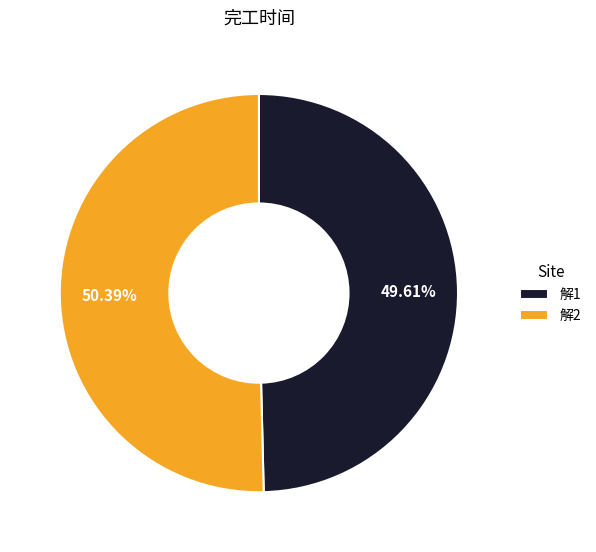

What portion of the pie excludes 解1?

50.4%